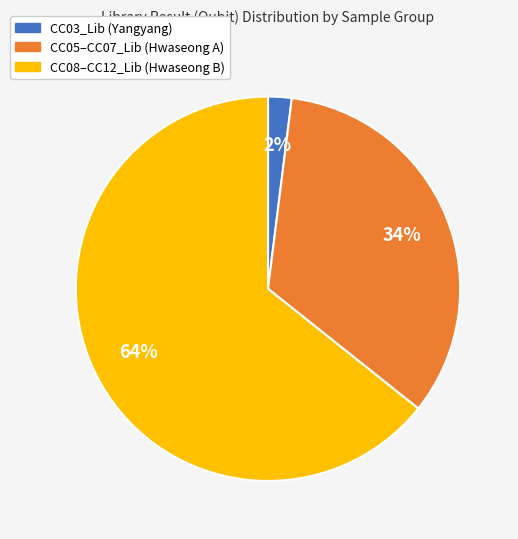

To the nearest percent, what is the average slice percentage?

33%